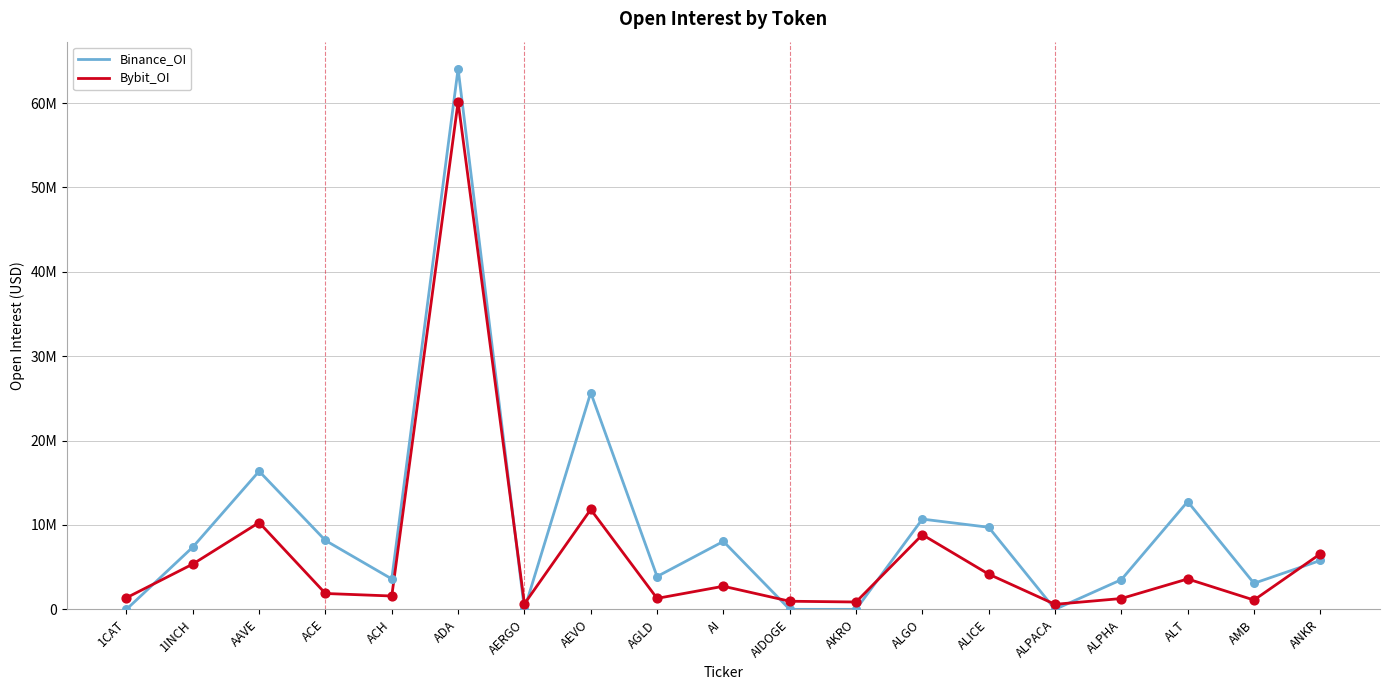

Which series has the largest total across all categories?

Binance_OI